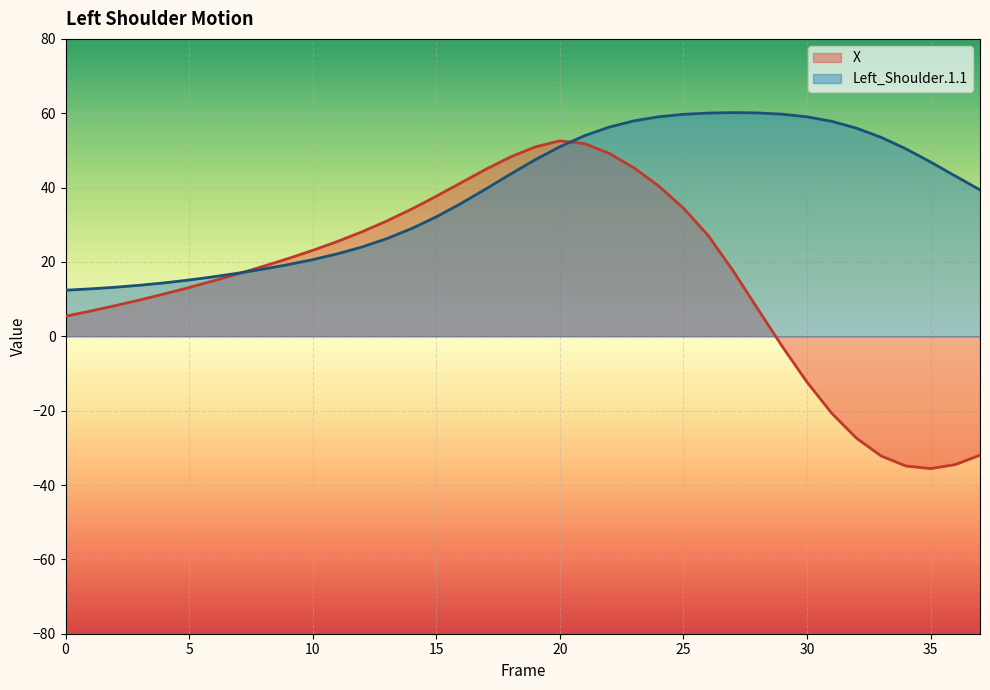

Rank the series at 24 from highest to lowest value.

Left_Shoulder.1.1, X